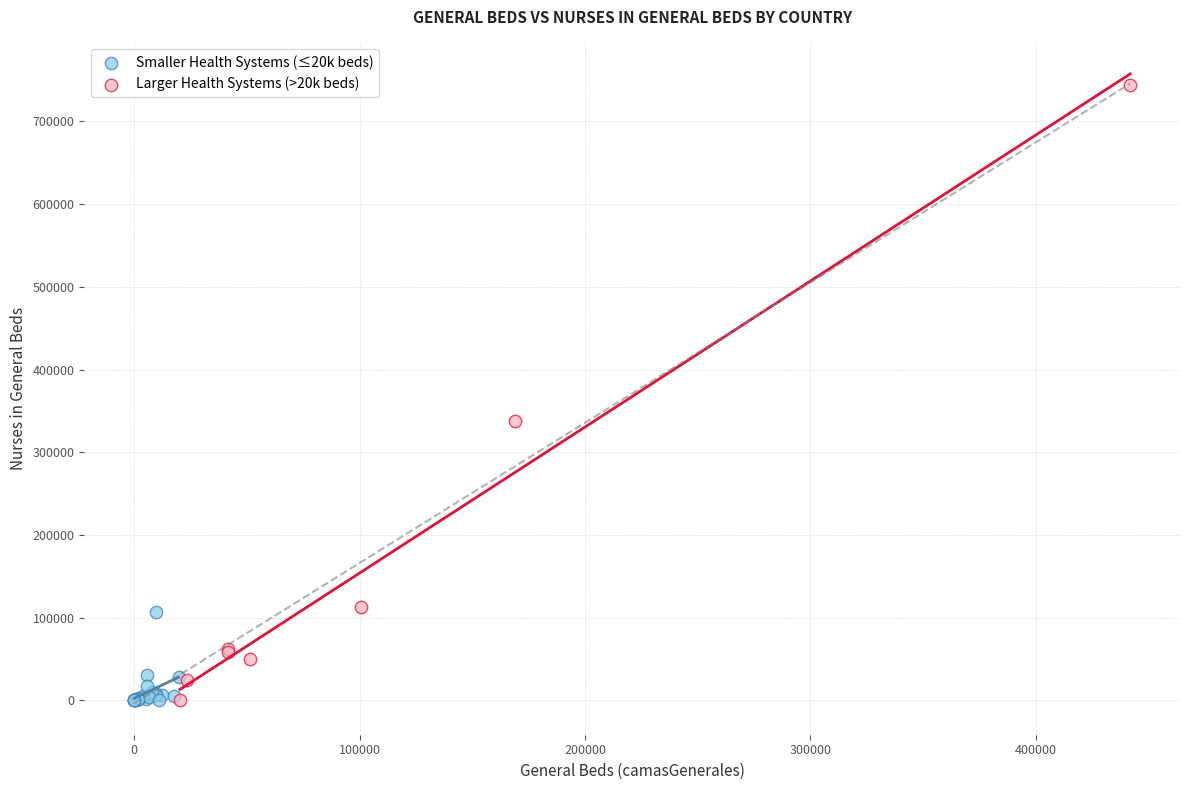

Which series has the widest spread of Y values?

Larger Health Systems (>20k beds)